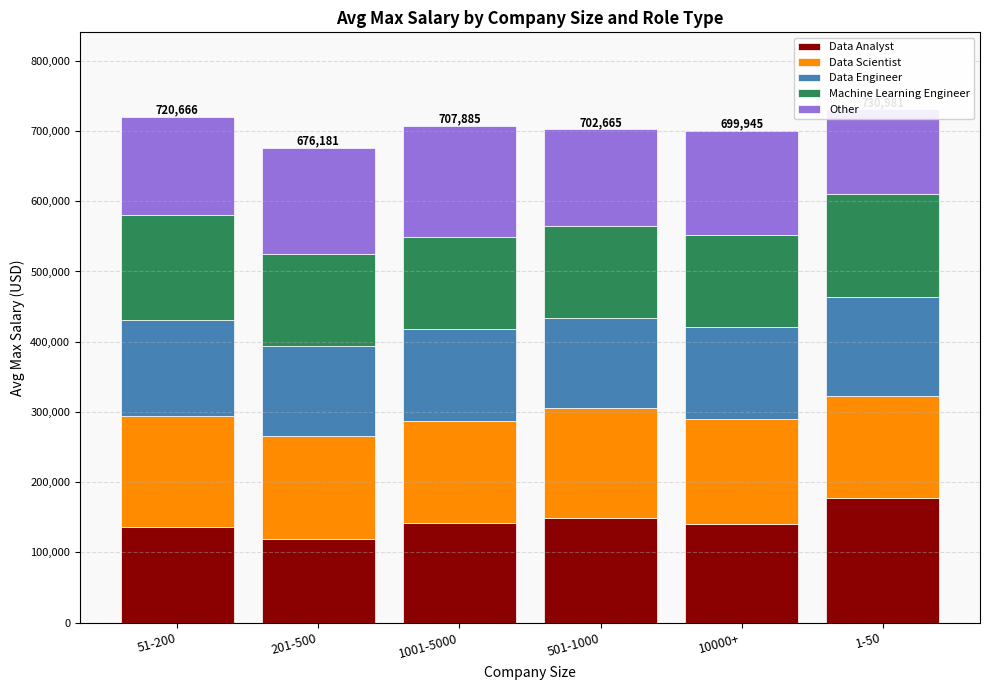

Is the value of Data Engineer at 501-1000 greater than the value of Machine Learning Engineer at 201-500?

No